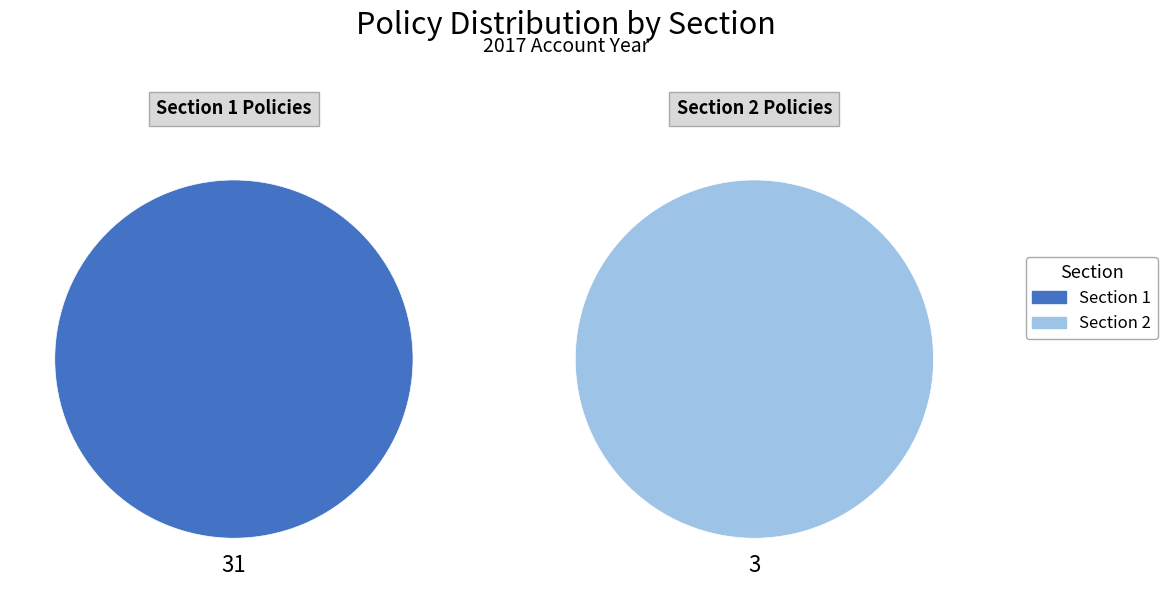

How many slices are in this pie chart?

2